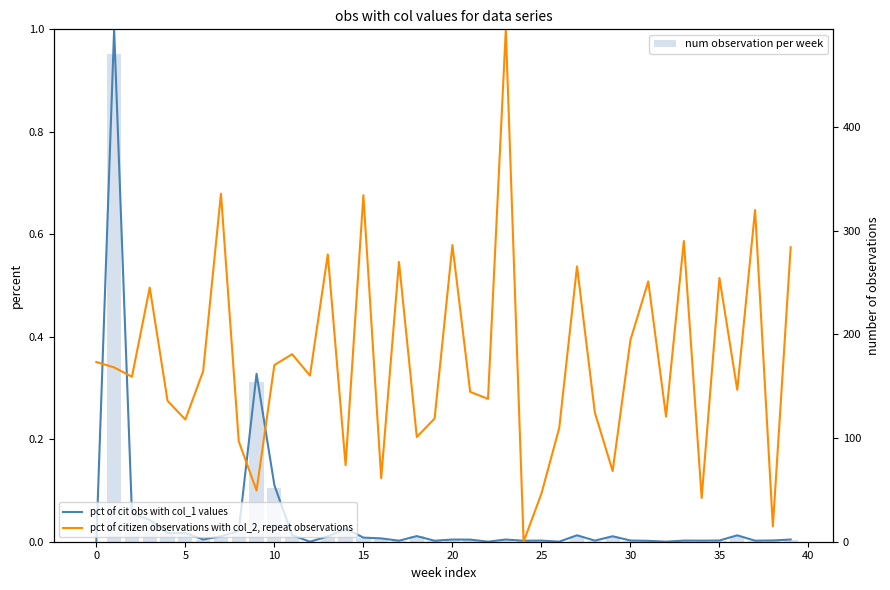

True or false: pct of cit obs with col_1 values has a value of 0.2 at 10.

False